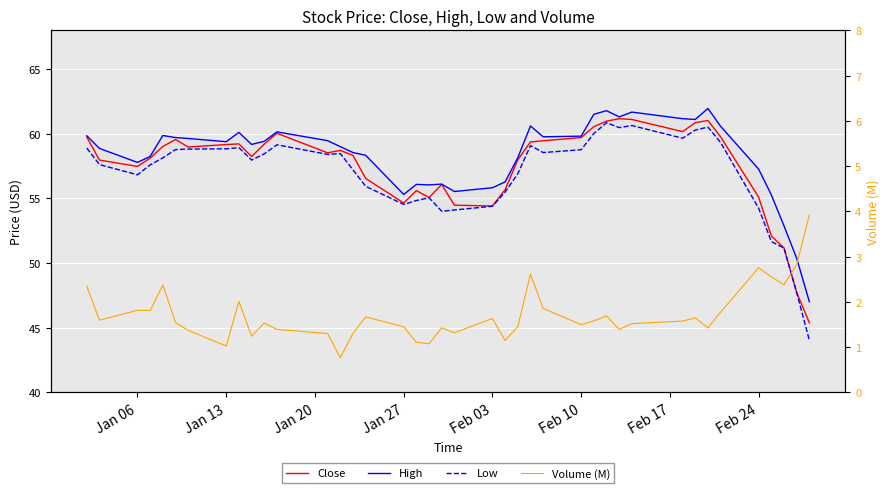

True or false: Close and High cross at least once.

False